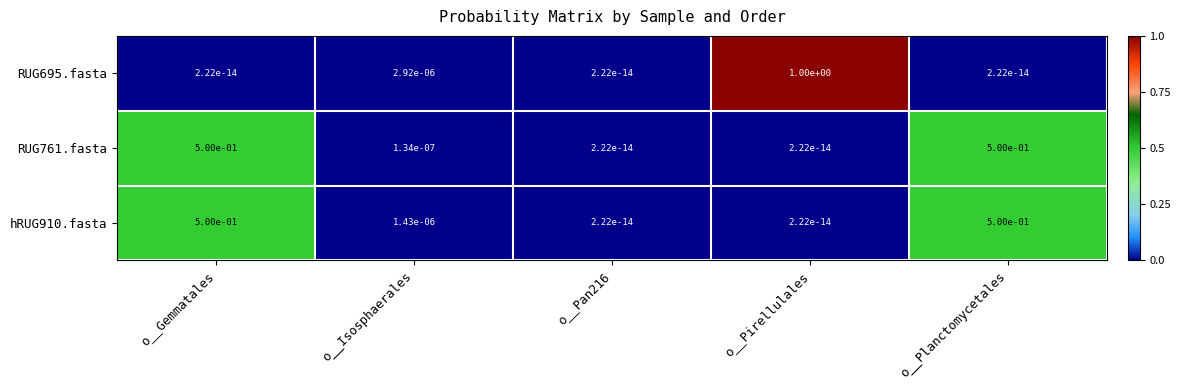

The hRUG910.fasta series shows 0.8 at o__Planctomycetales. True or false?

False